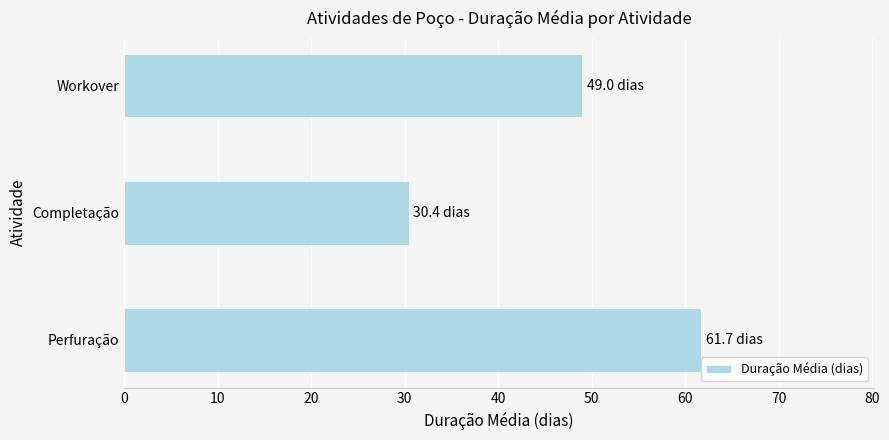

The chart shows a value of 6.6 at Completação. True or false?

False